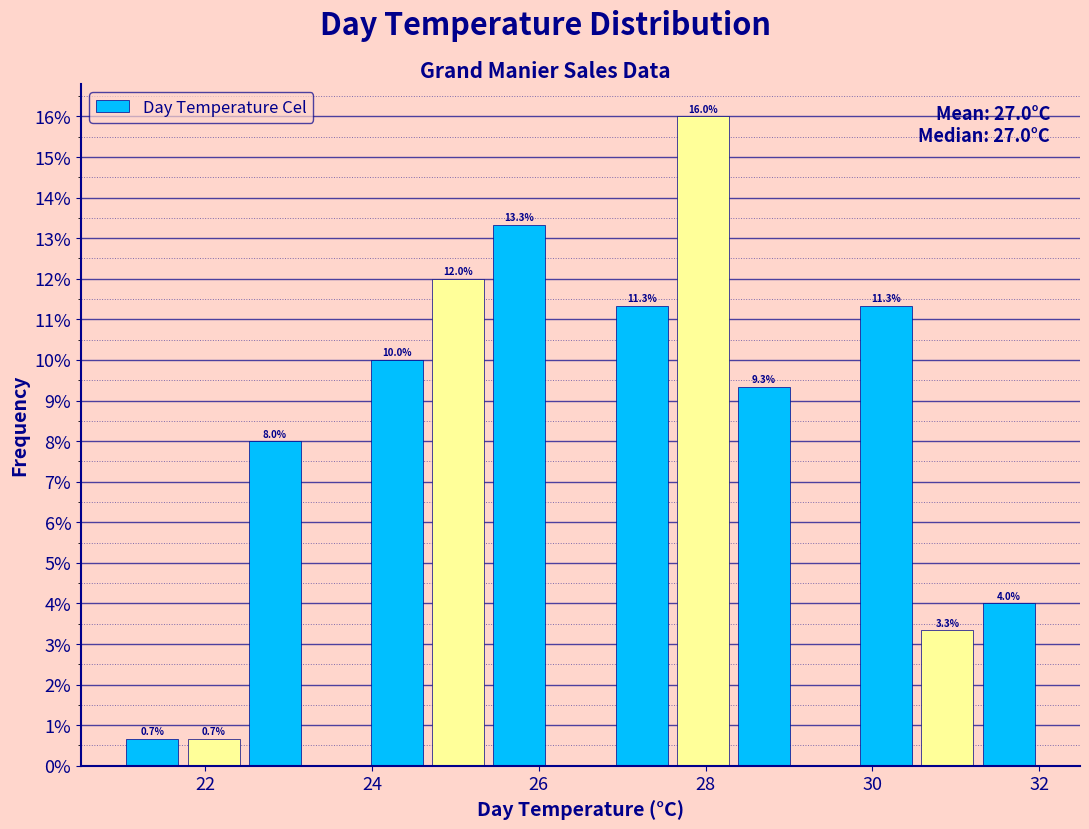

Around what value on the x-axis is the tallest bar? Give the approximate position of its centre, as read against the axis.

28.0